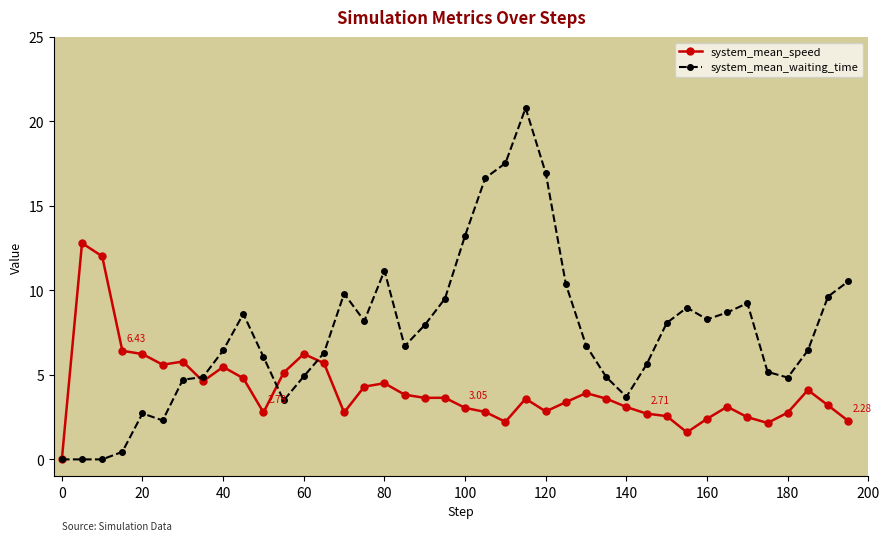

Which series has the largest total across all categories?

system_mean_waiting_time